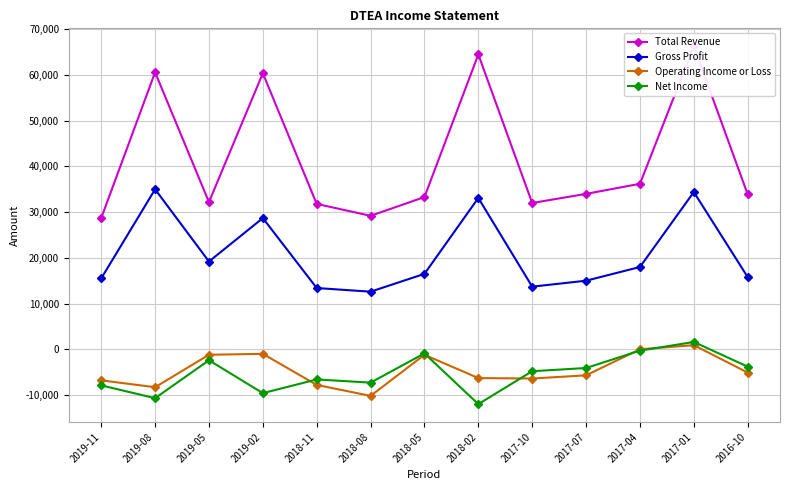

How many positive values does the Operating Income or Loss series have?

1